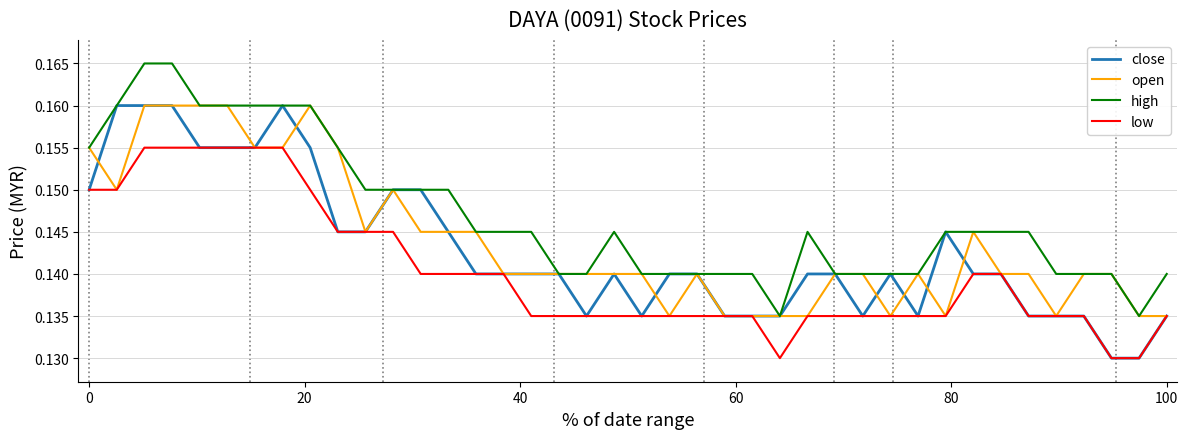

Rank the series by their average value, from lowest to highest.

low, close, open, high